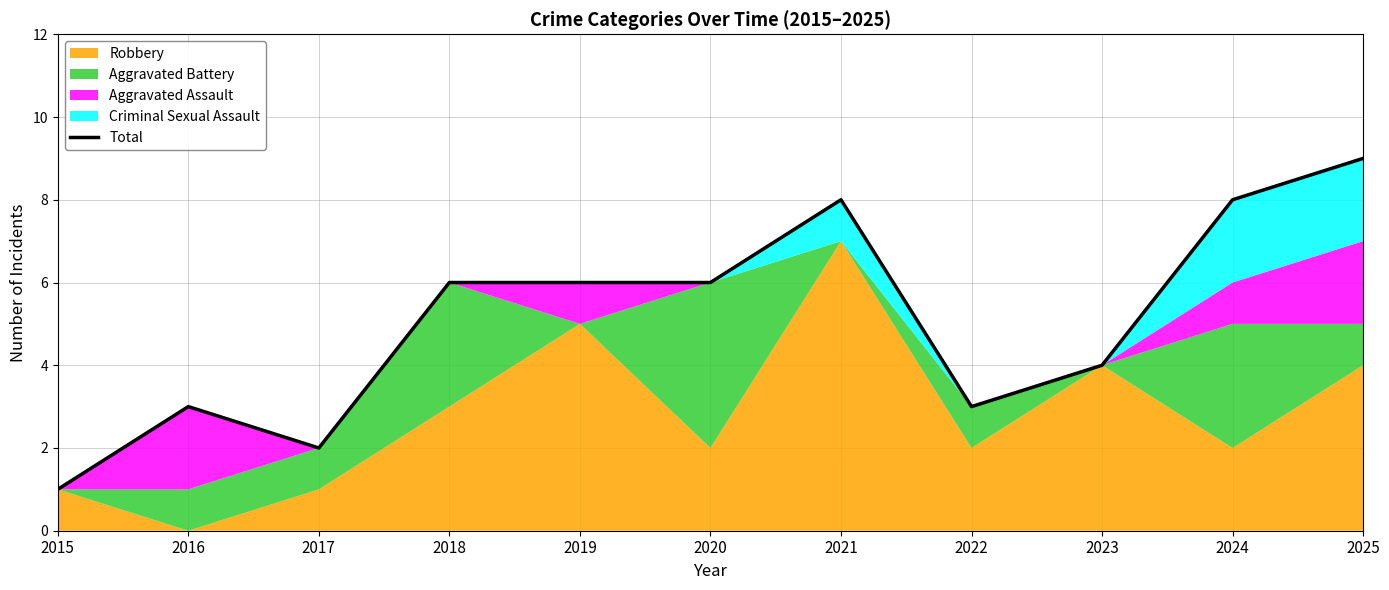

What is the change in value from 2022 to 2025?

+6